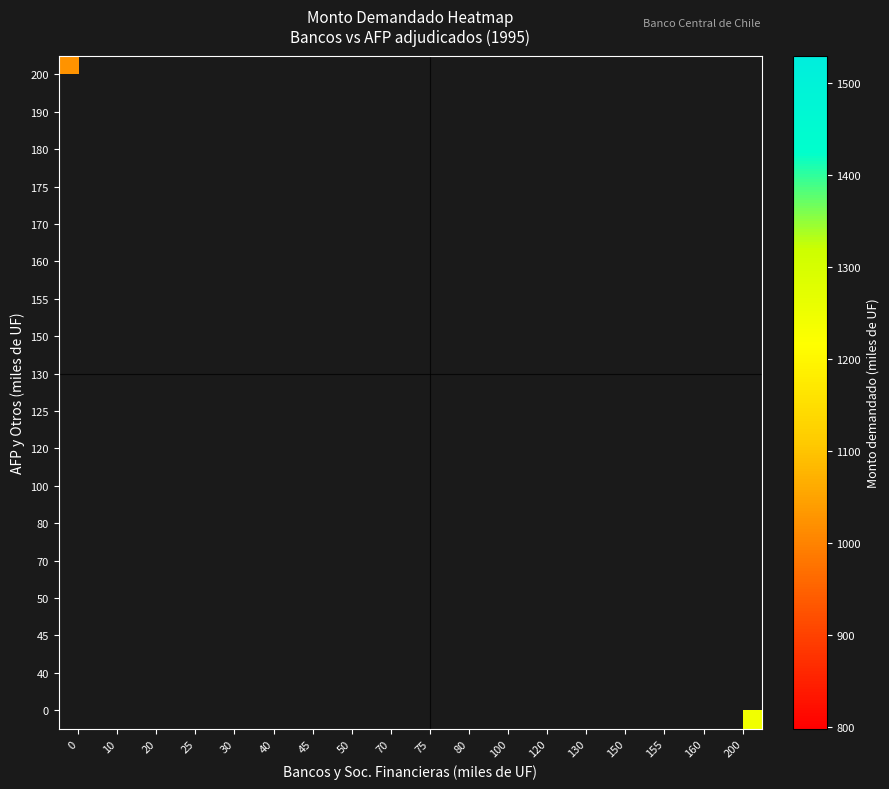

How many series are shown in this chart?

18